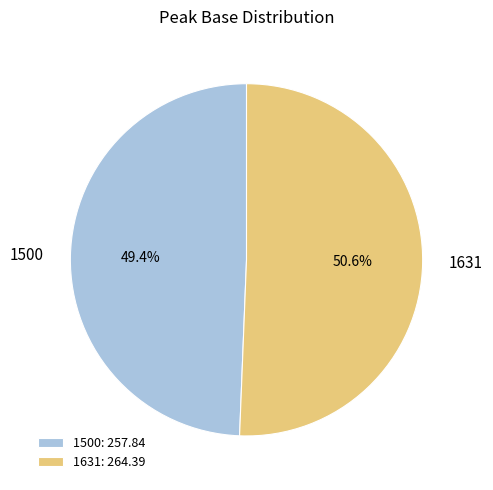

Approximately how many times larger is the value at 1500 compared to 1631?

1.0